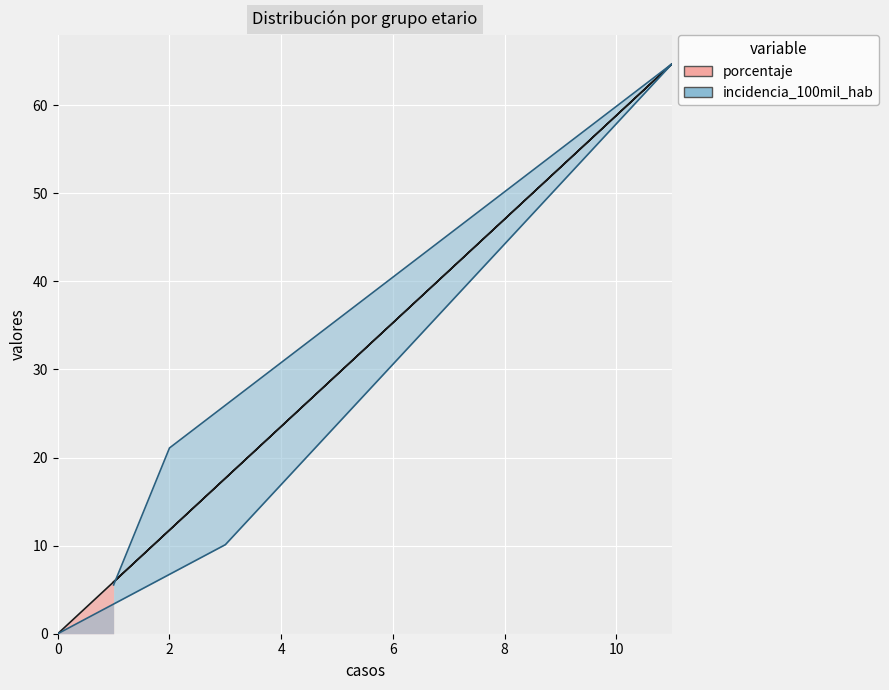

What is the difference between the maximum and minimum values in the incidencia_100mil_hab series?

64.7